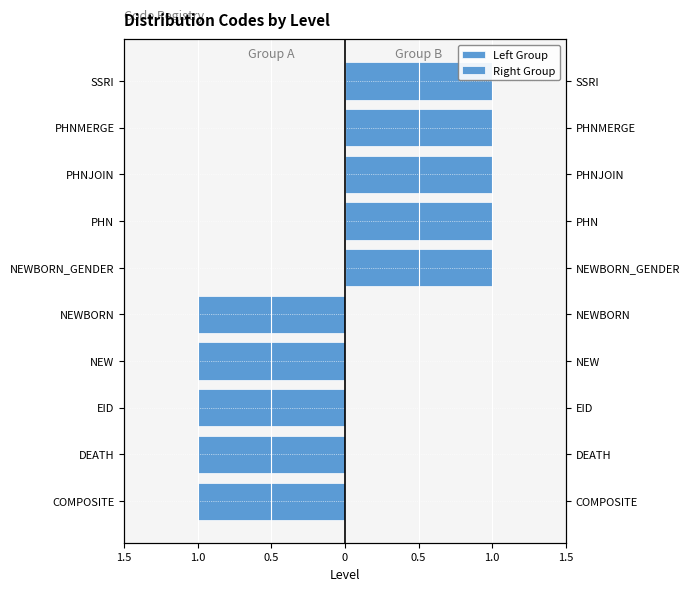

What is the difference between the maximum and minimum values in the Left Group series?

1